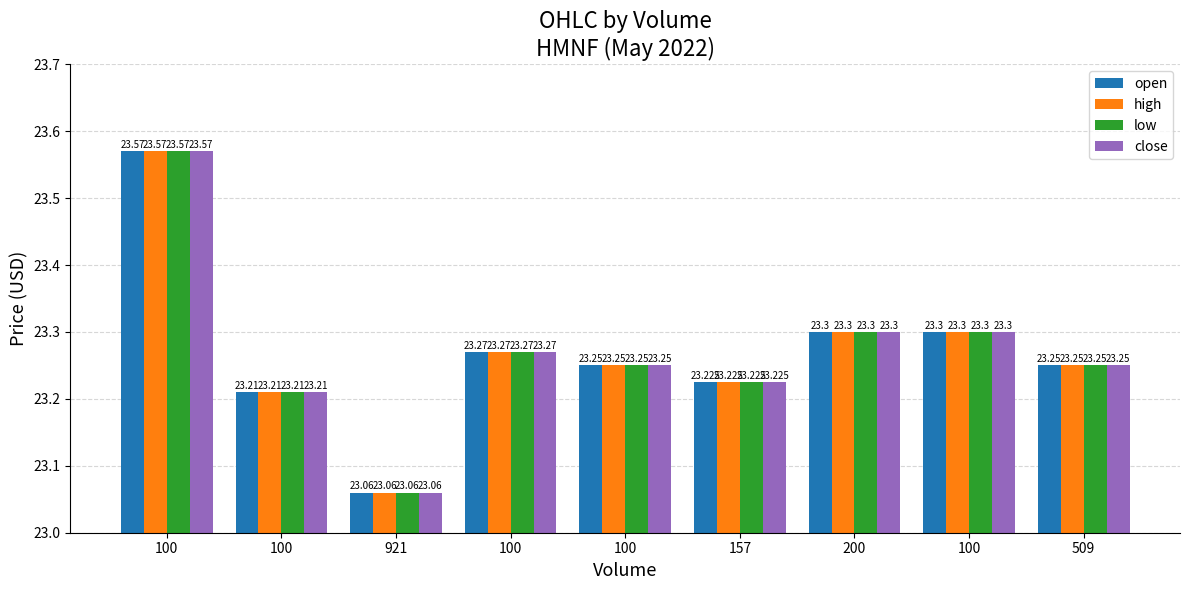

What are all the series names shown in the legend?

open, high, low, close